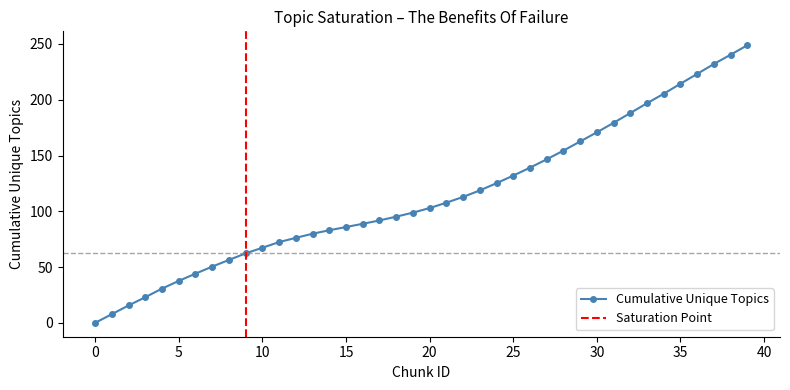

What is the sum of the values at 19 and 13?

178.7